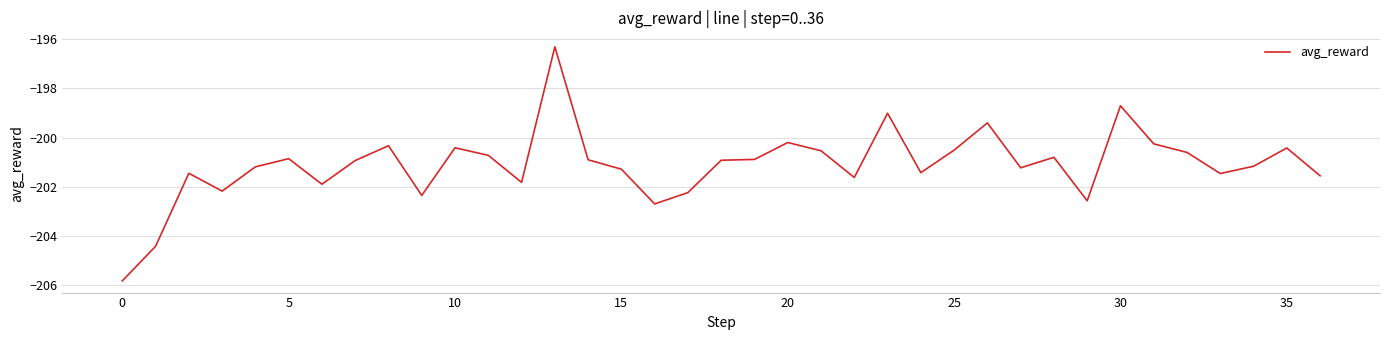

What is the difference between the maximum and minimum values?

9.5